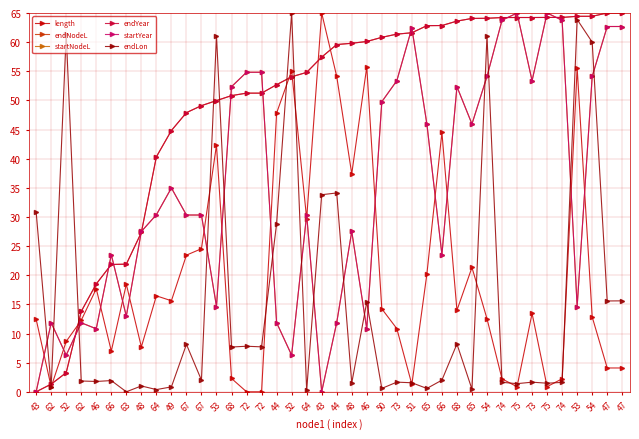

List the labels in order of endYear value, smallest first.

43, 62, 52, 62, 46, 66, 63, 48, 64, 49, 67, 67, 53, 68, 72, 72, 44, 52, 64, 43, 44, 48, 46, 50, 73, 51, 65, 66, 68, 65, 54, 74, 75, 73, 75, 74, 53, 54, 47, 47